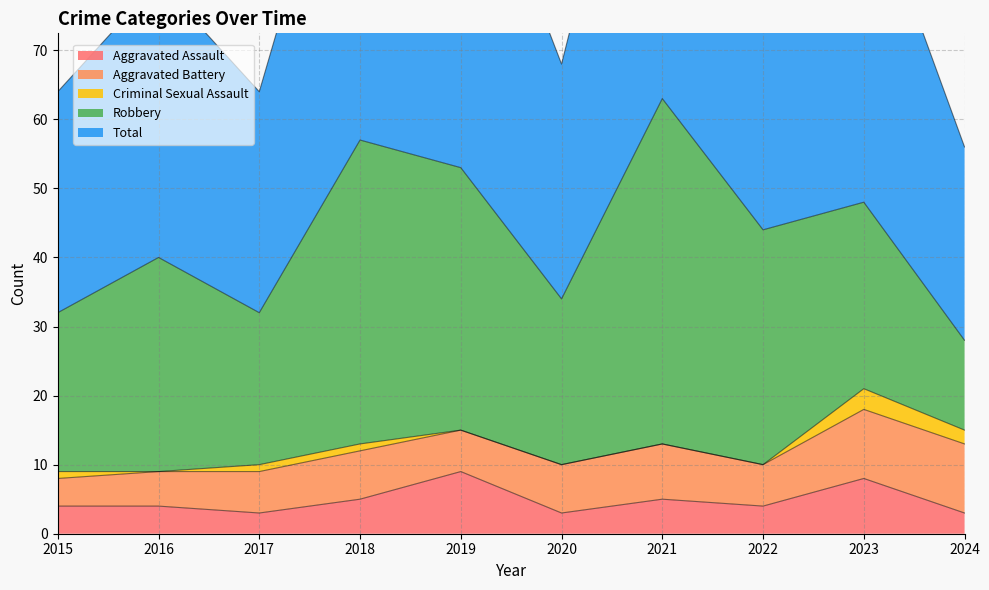

Where is the first local maximum for Criminal Sexual Assault?

2023